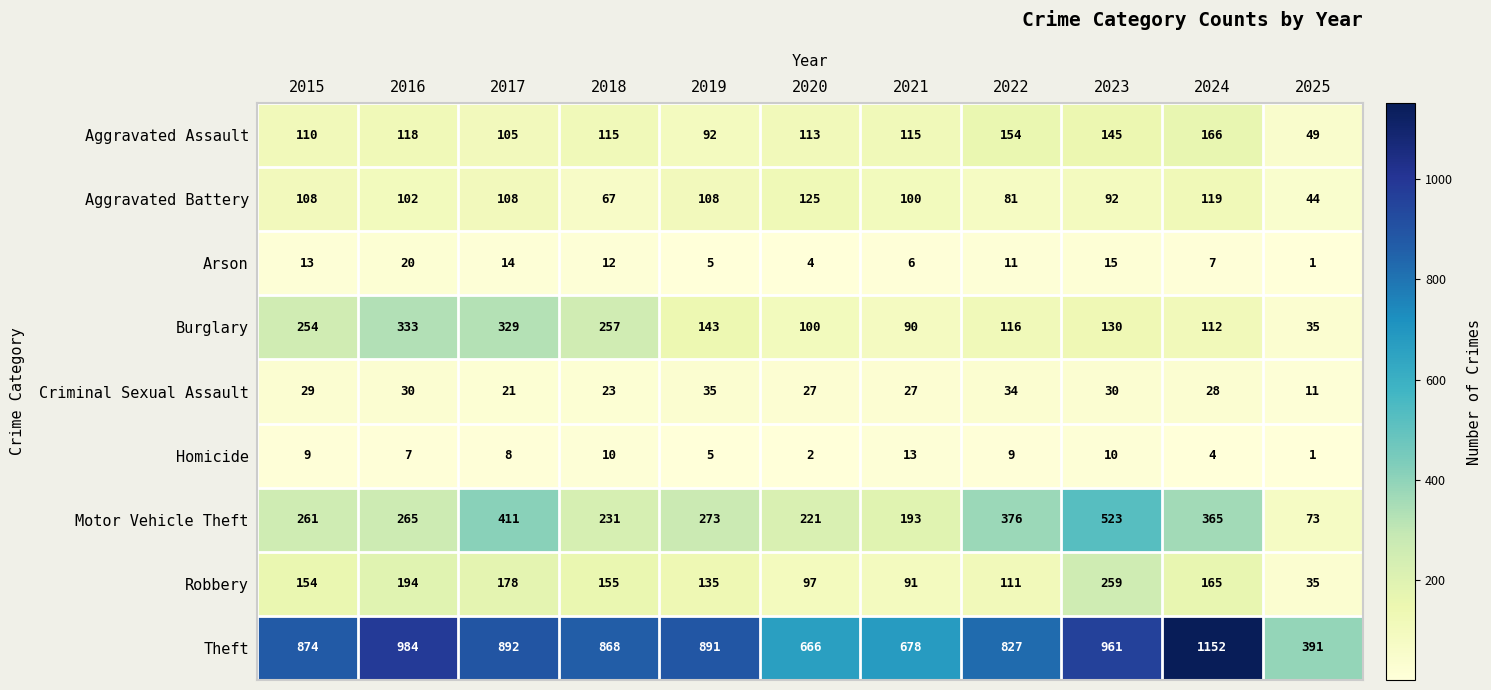

What is the approximate value of Robbery at 2021?

91